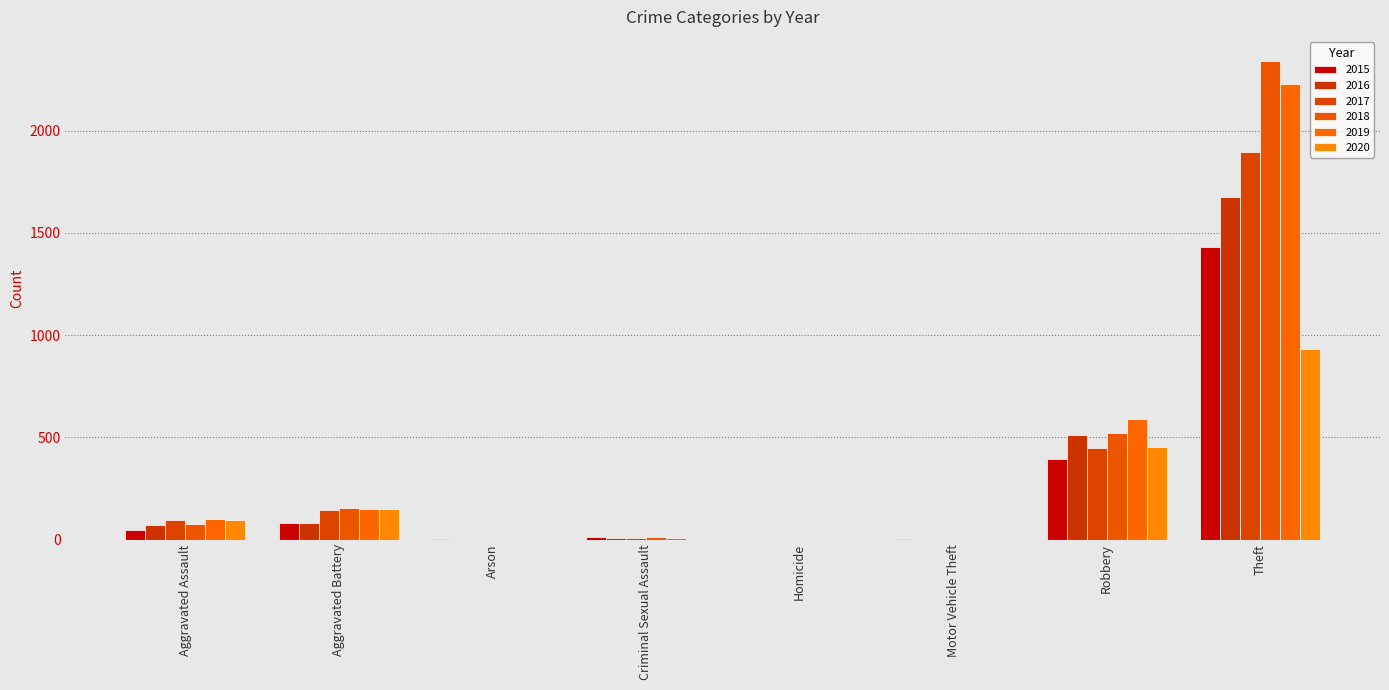

How many groups of bars are there?

8